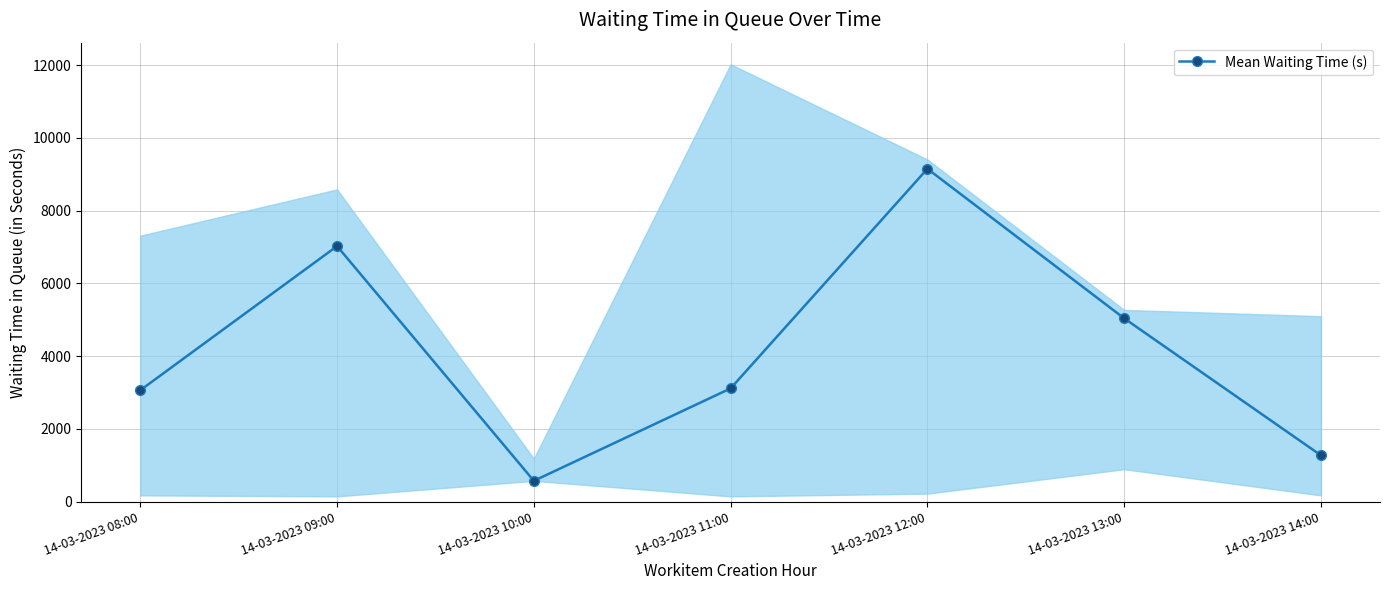

Reading right to left, list all the values displayed in this chart.

14-03-2023 14:00=1274	14-03-2023 13:00=5041	14-03-2023 12:00=9153	14-03-2023 11:00=3115	14-03-2023 10:00=573	14-03-2023 09:00=7027	14-03-2023 08:00=3064